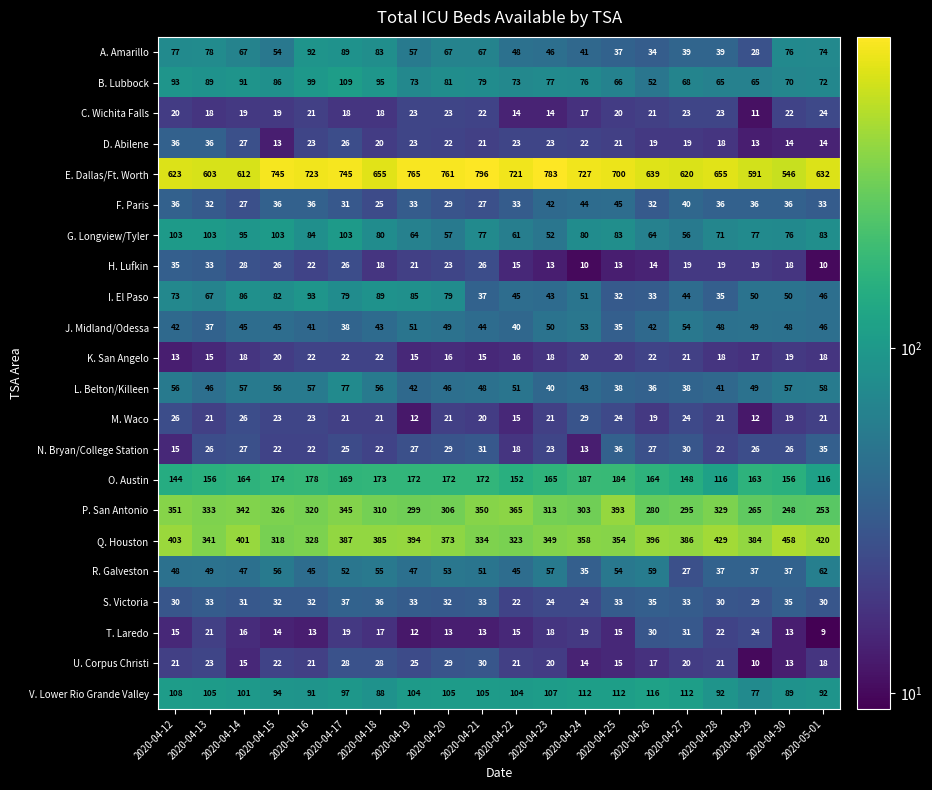

What is the sum of the B. Lubbock values at 2020-05-01 and 2020-04-28?

137